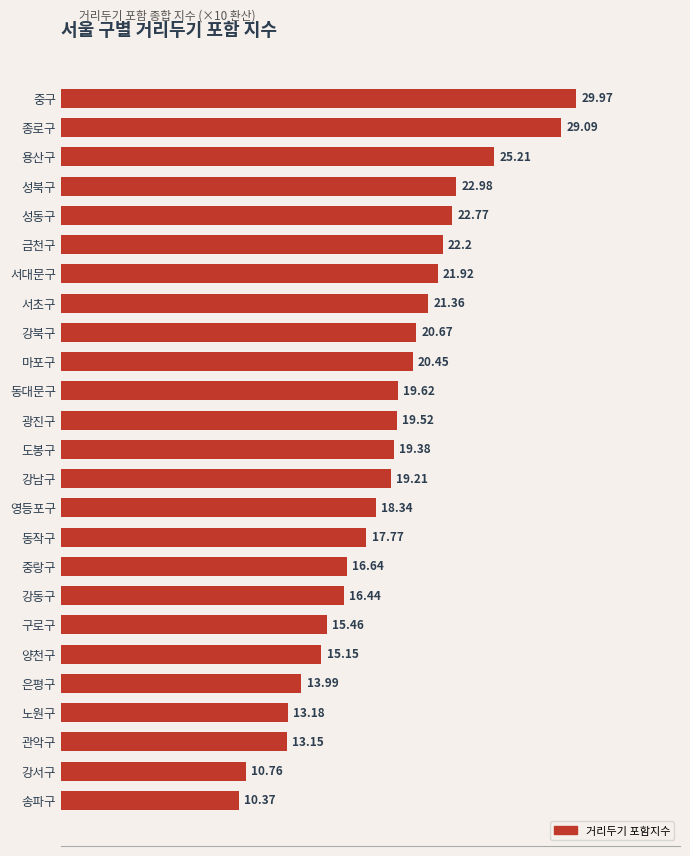

What is the sum of all values?

475.6